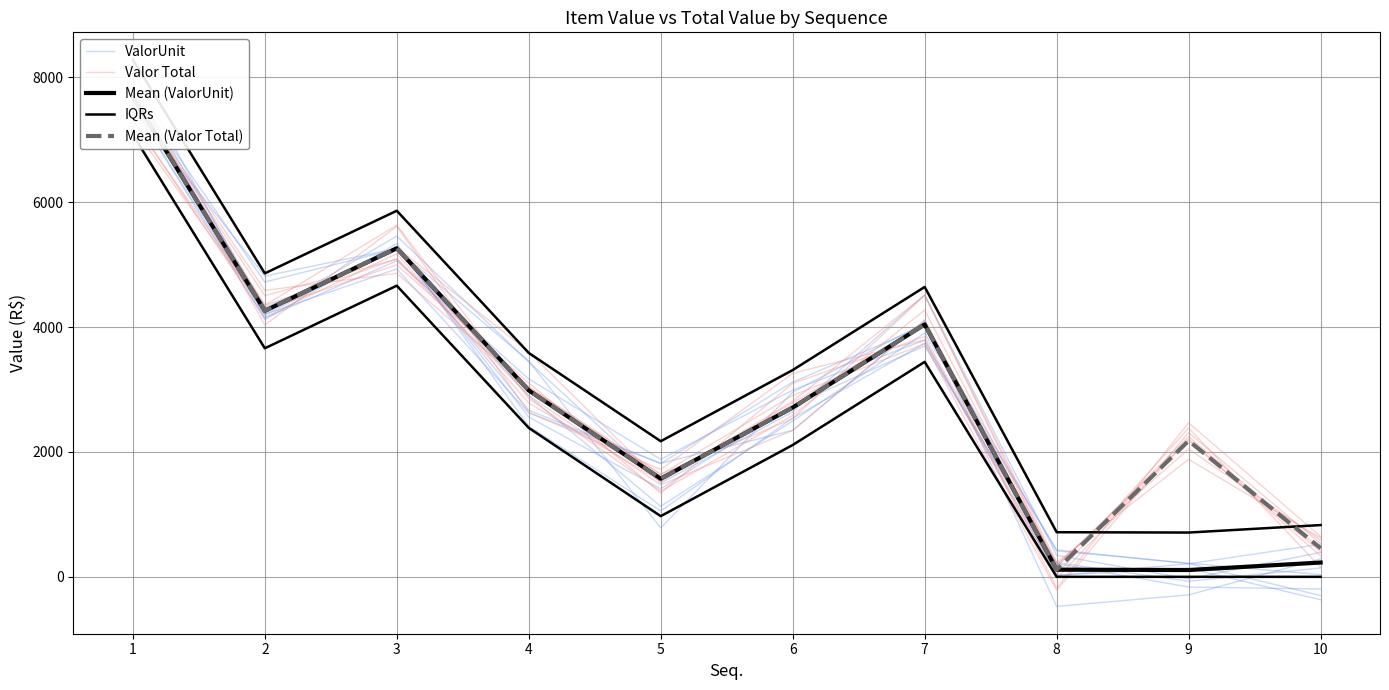

True or false: Mean (ValorUnit) and Mean (Valor Total) intersect in this chart.

False